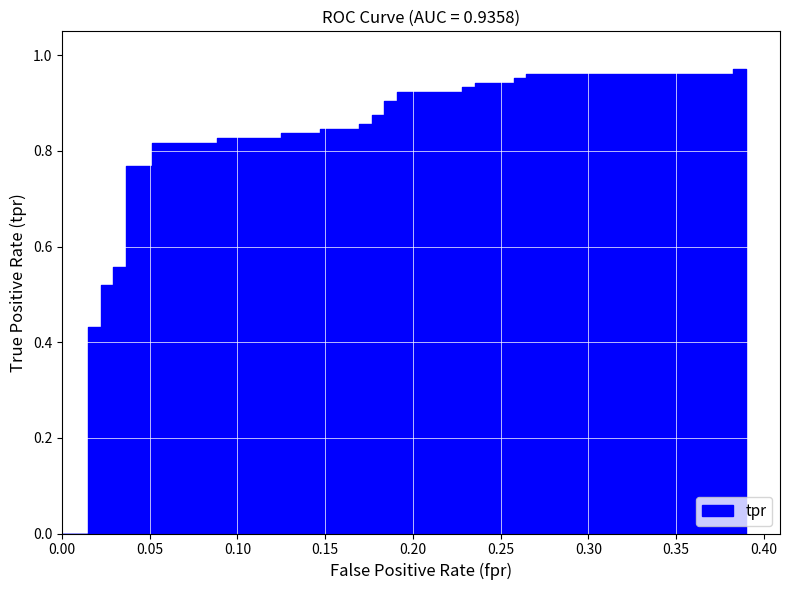

Rank the categories by value from highest to lowest.

38, 39, 36, 37, 34, 35, 32, 33, 30, 31, 28, 29, 26, 27, 24, 25, 22, 23, 20, 21, 18, 19, 16, 17, 14, 15, 12, 13, 10, 11, 8, 9, 7, 6, 5, 4, 3, 2, 1, 0